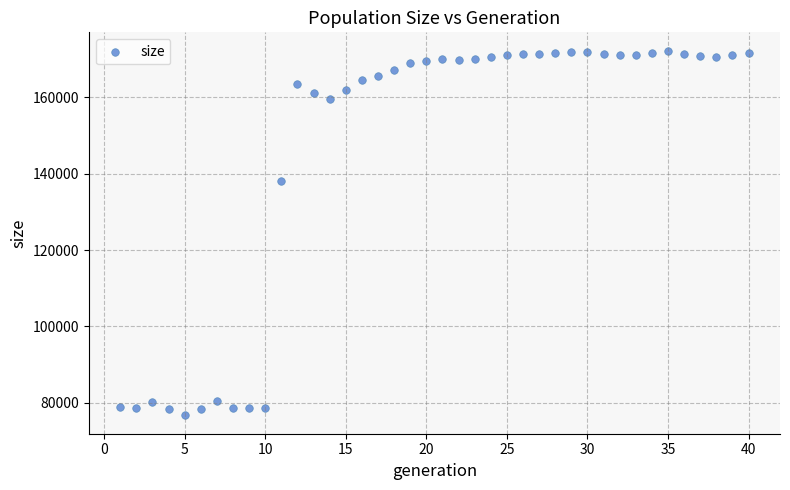

What is the range of X values (max minus min)?

39